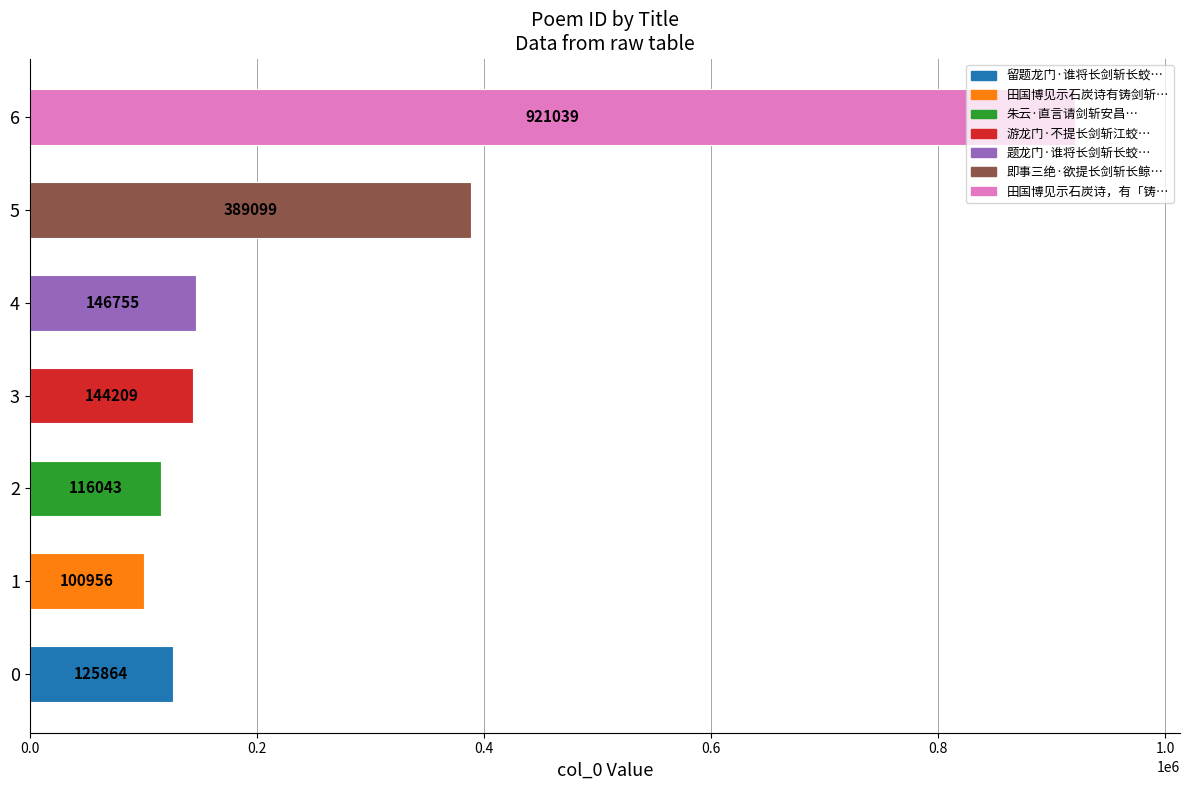

List the labels in order of value, largest first.

6, 5, 4, 3, 0, 2, 1